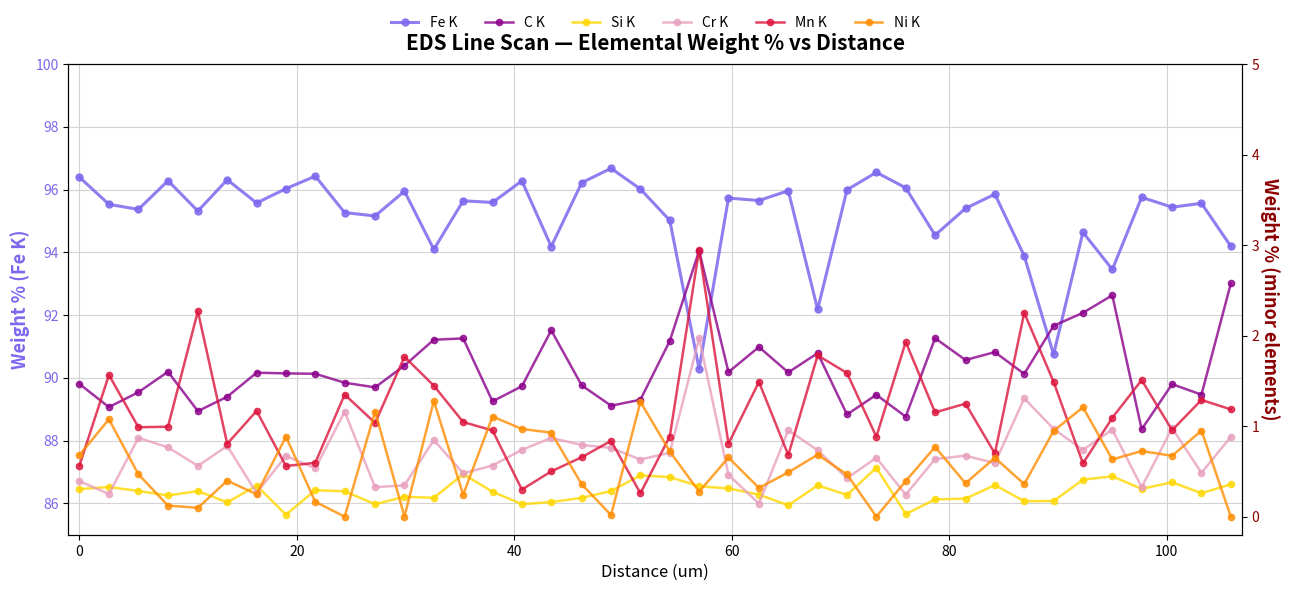

What is the highest value of the Fe K series?

96.7